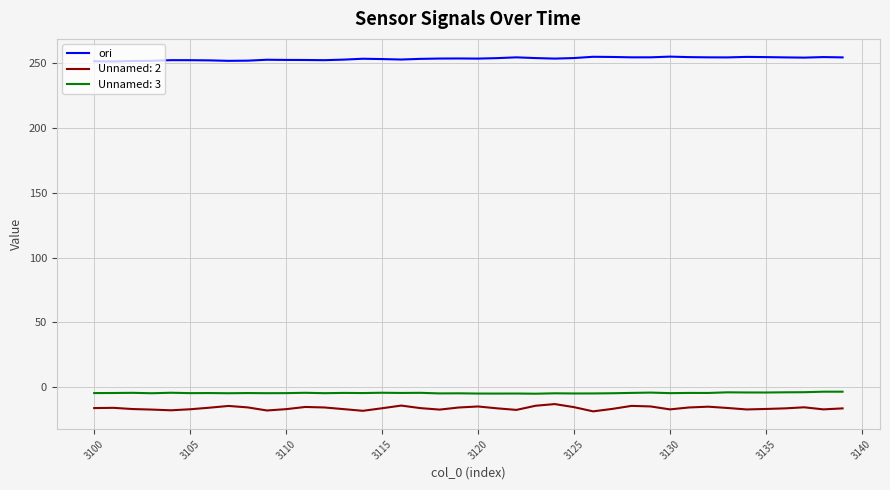

What is the greatest value displayed?

255.2